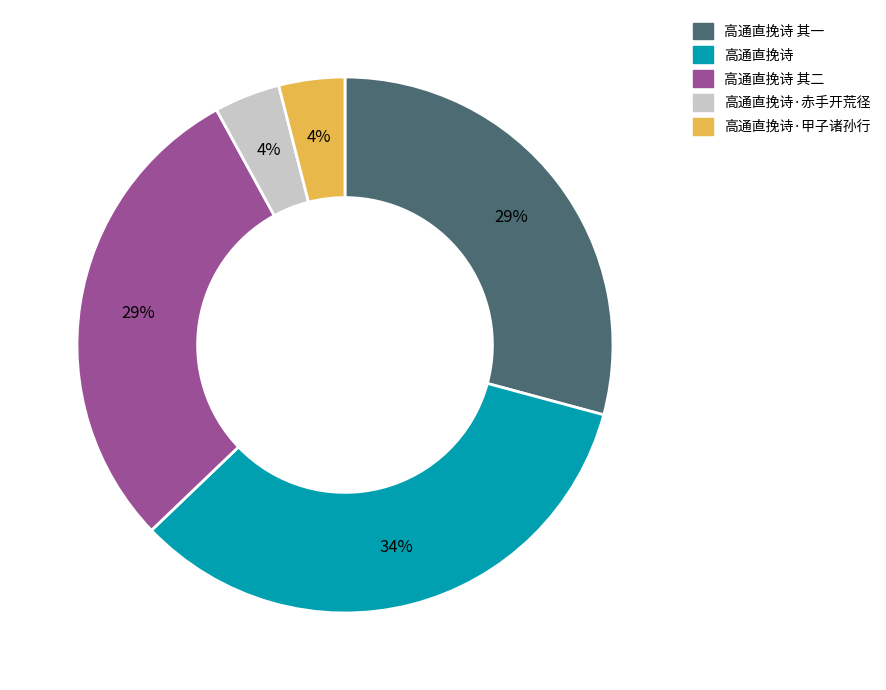

To the nearest percent, what is the difference between the largest and smallest slice percentages?

30%